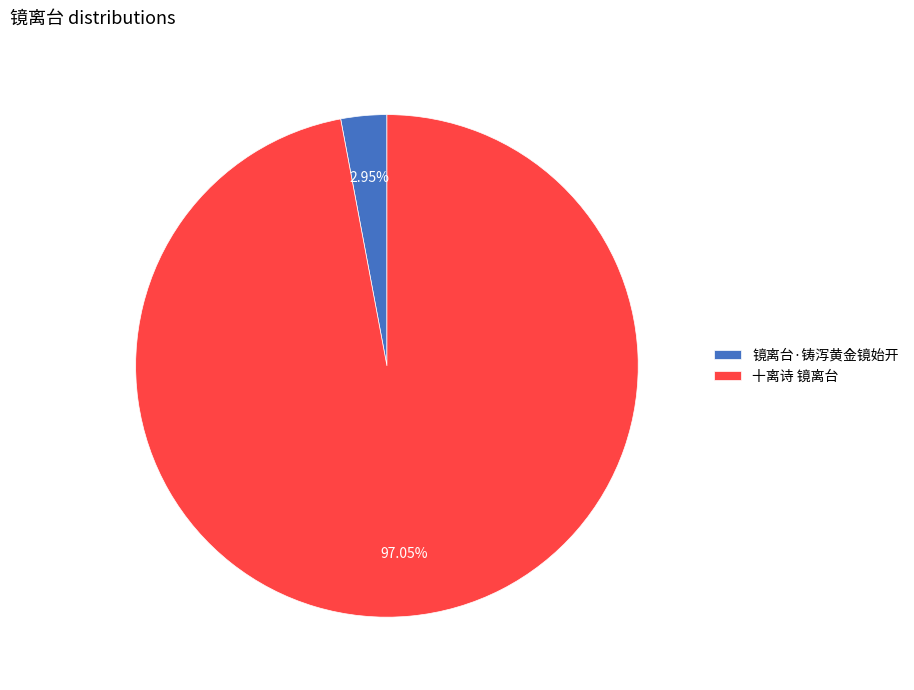

Rank the categories by value from highest to lowest.

十离诗 镜离台, 镜离台·铸泻黄金镜始开